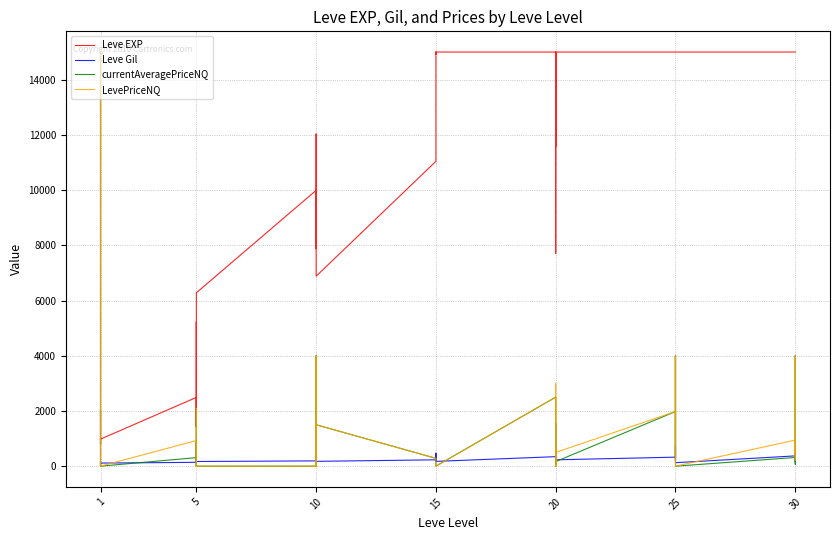

In Leve Gil, how many points are higher than both neighbors (excluding endpoints)?

13